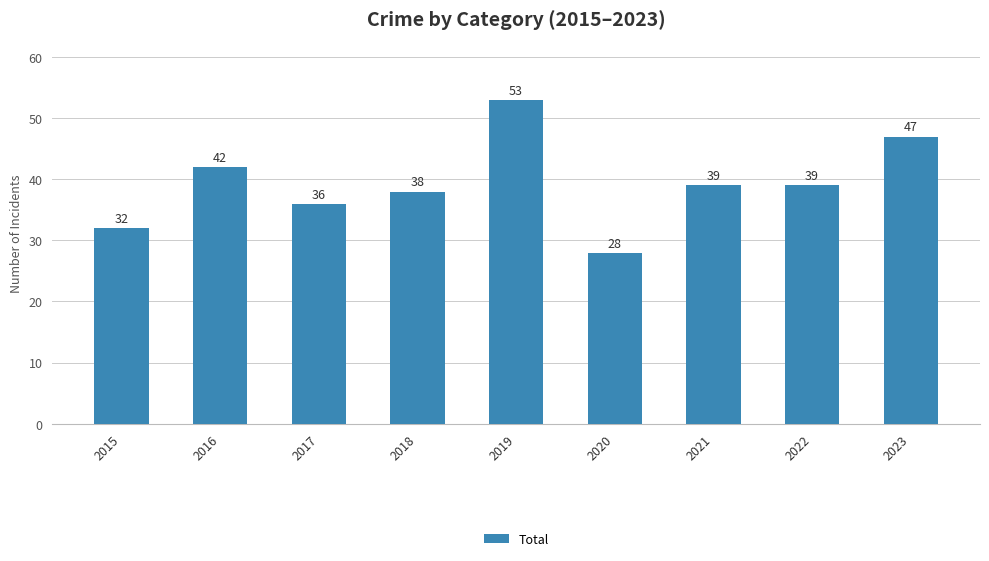

How many bars are there in total?

9